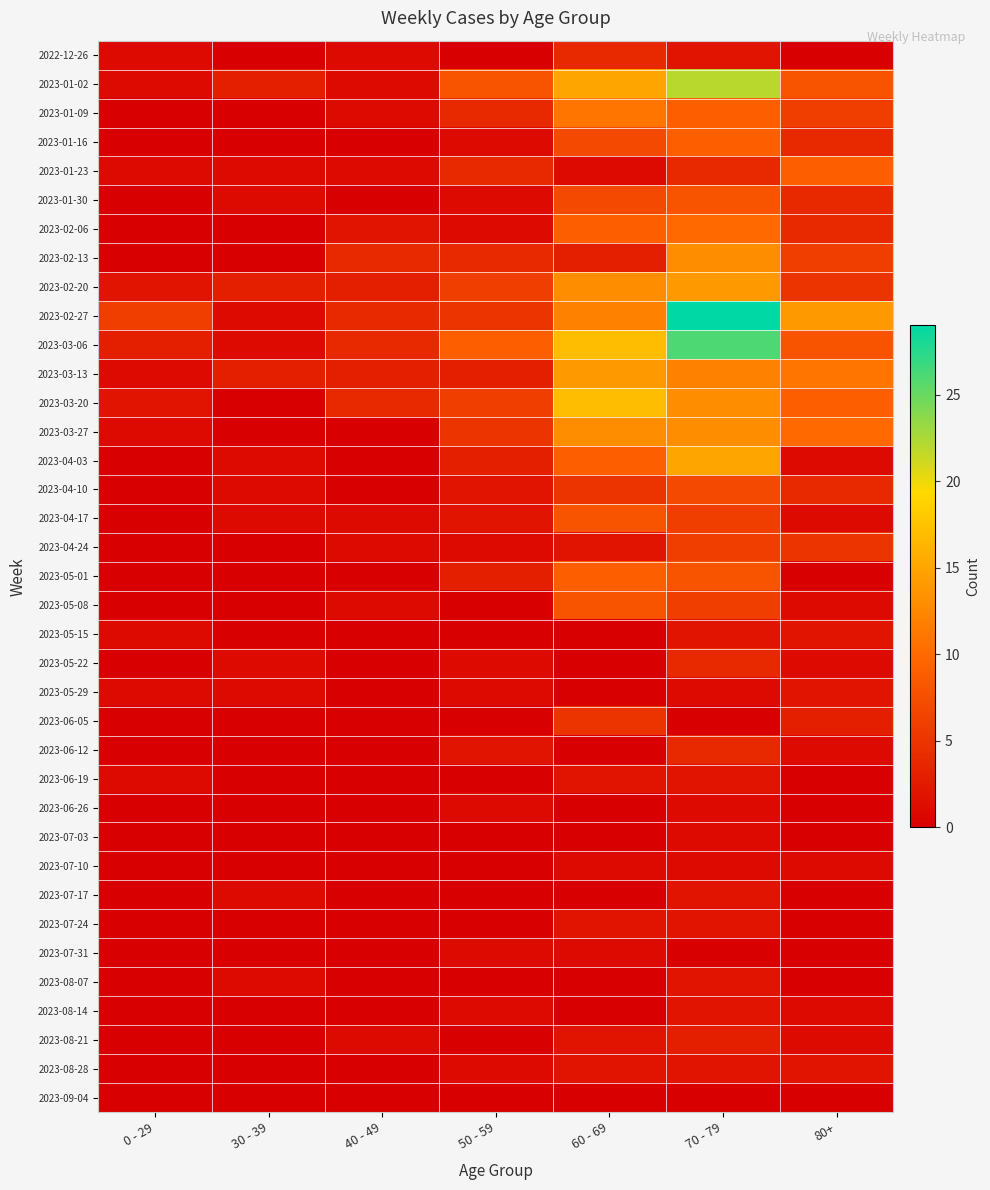

Which series has the largest total across all categories?

2023-02-27